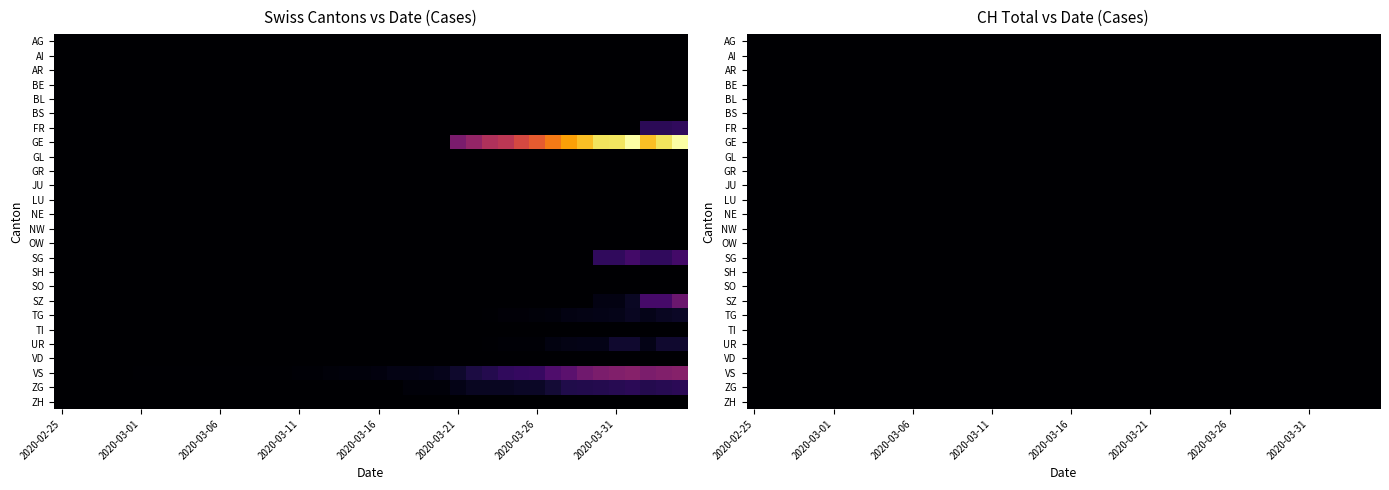

The value of ZH at 2020-03-24 is 0. True or false?

True